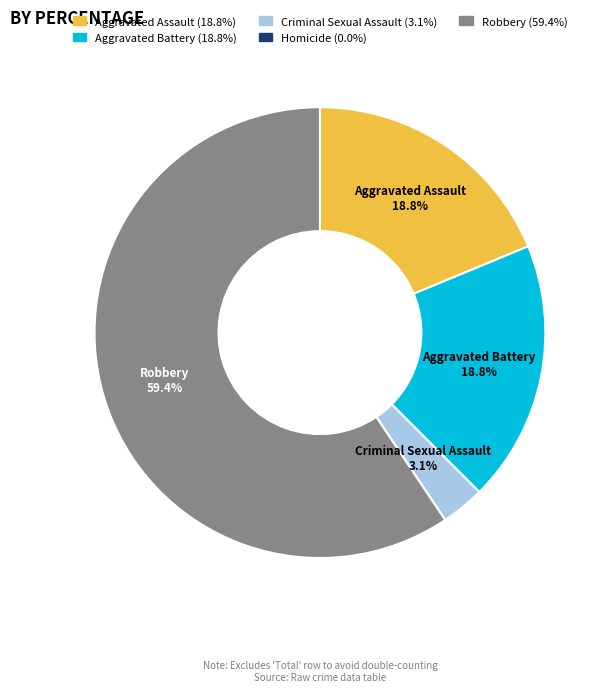

Is there a majority slice in this chart?

Yes